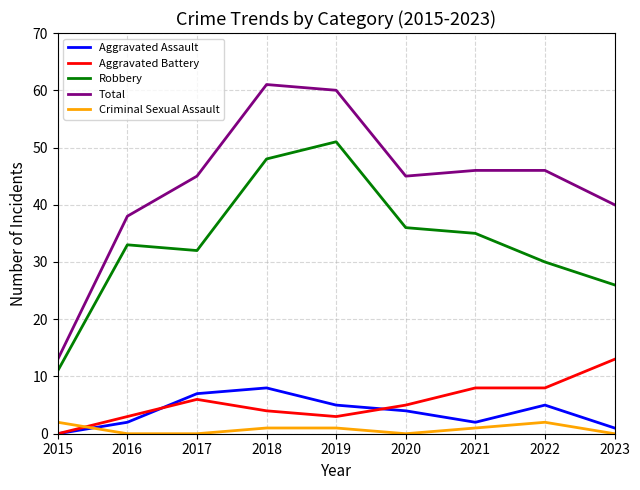

True or false: Total and Aggravated Battery intersect in this chart.

False